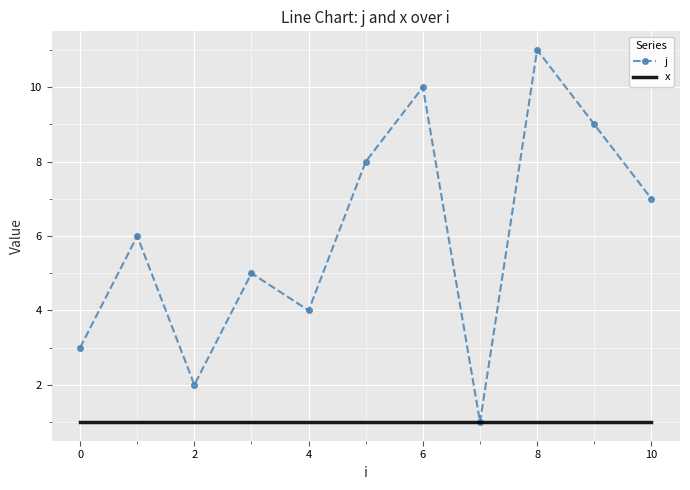

Rank the series by their average value, from highest to lowest.

j, x